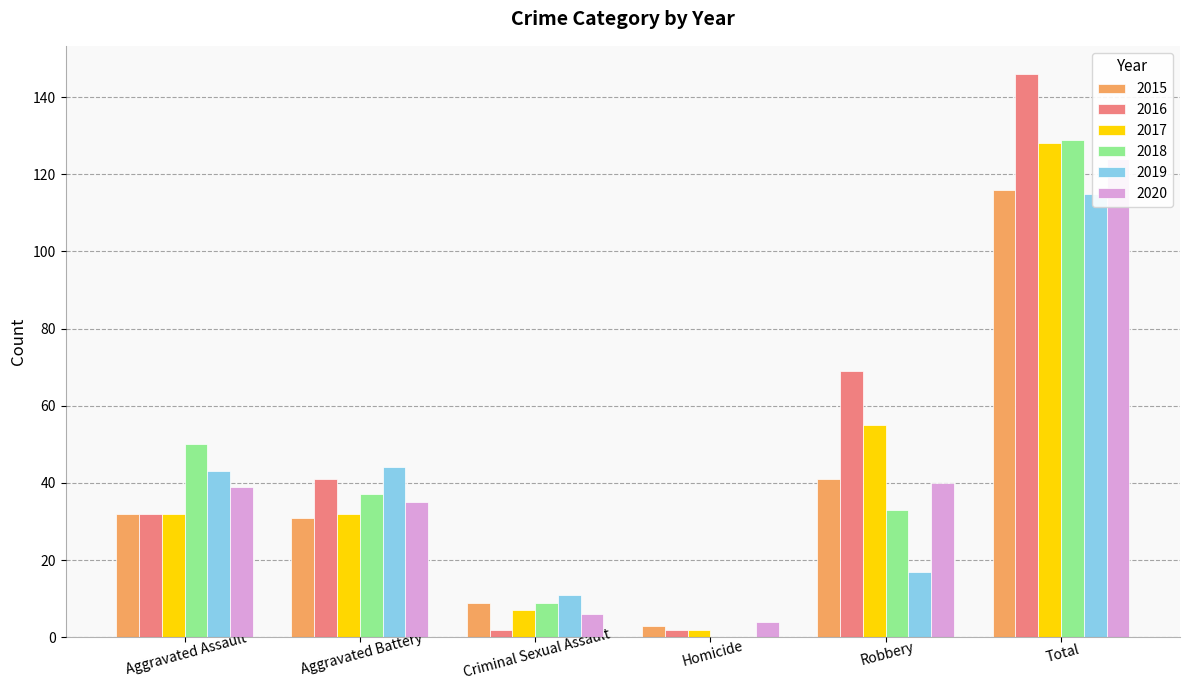

How many values in the 2016 series are below 41?

3